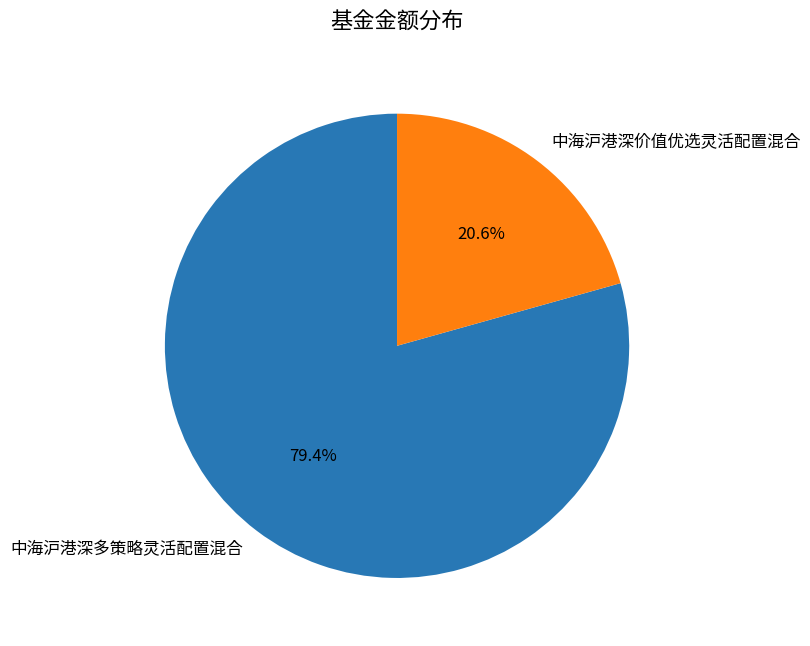

What percentage is the 中海沪港深多策略灵活配置混合 slice, to the nearest percent?

79%